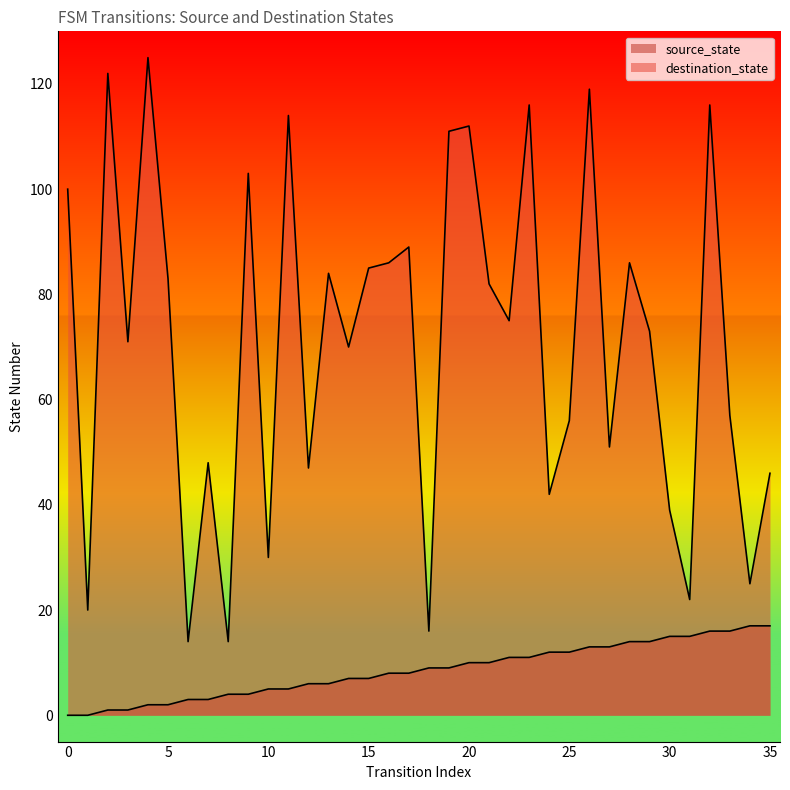

What is the value of the source_state point at the 31st from the left?

15